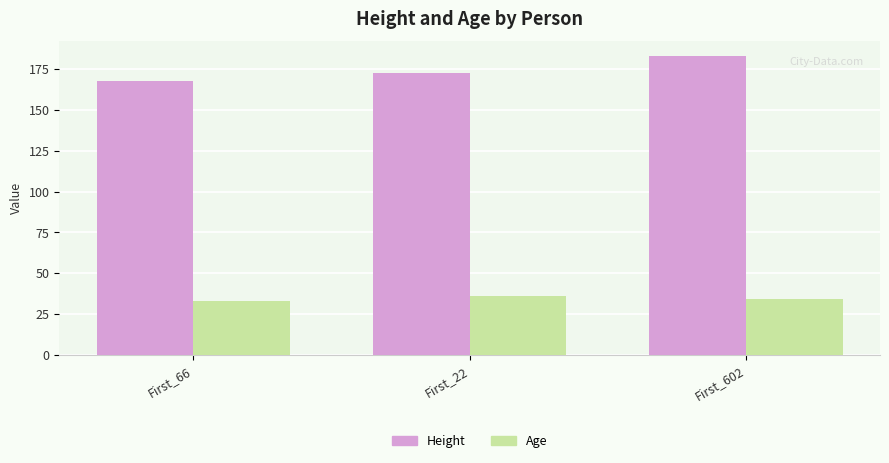

Reading right to left, extract all data points from this chart.

Height: 182.9	172.7	167.6
Age: 34.0	36.0	33.0